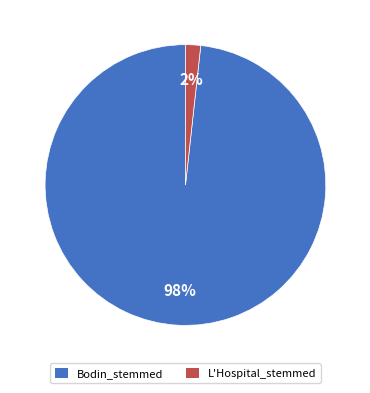

How many slices are in this pie chart?

2